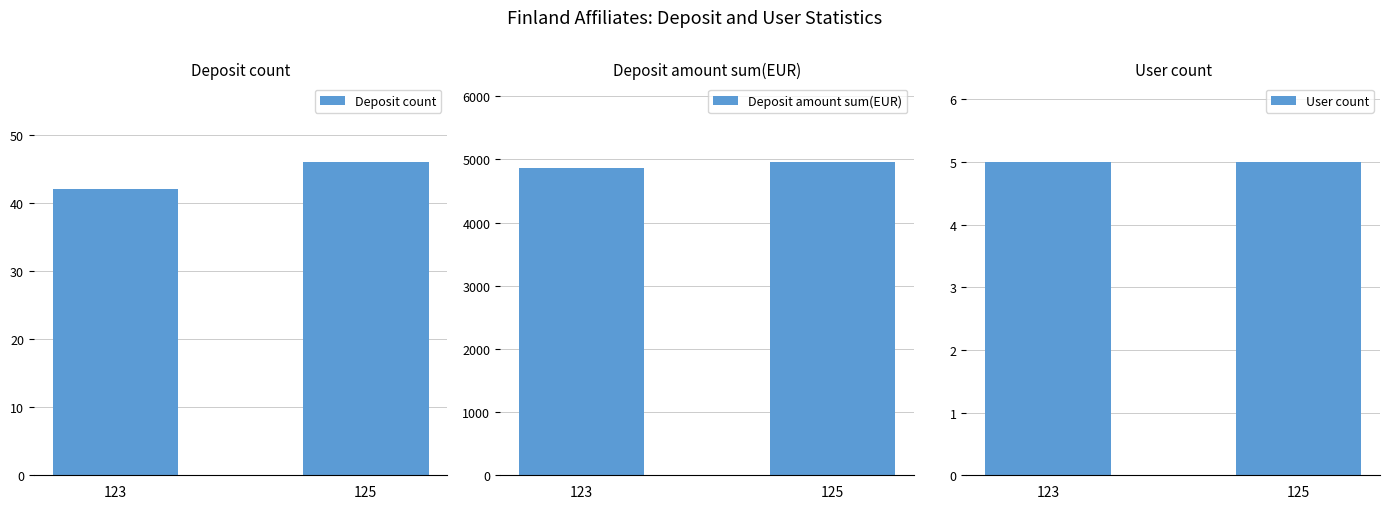

What is the value of the Deposit amount sum(EUR) bar at the 2nd from the left?

4960